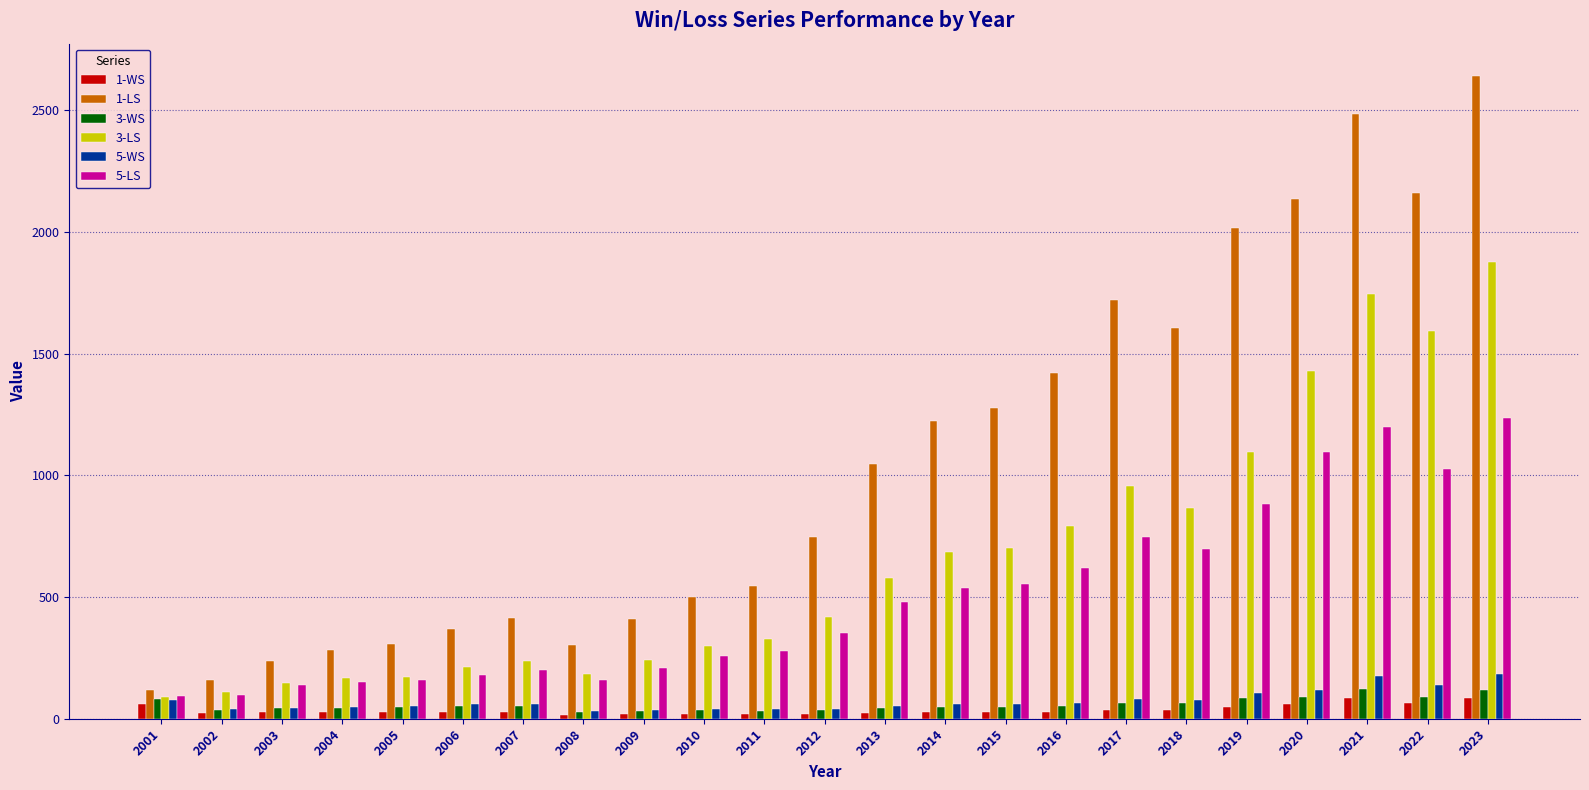

What is the sum of the 5-WS values at 2006 and 2016?

125.5